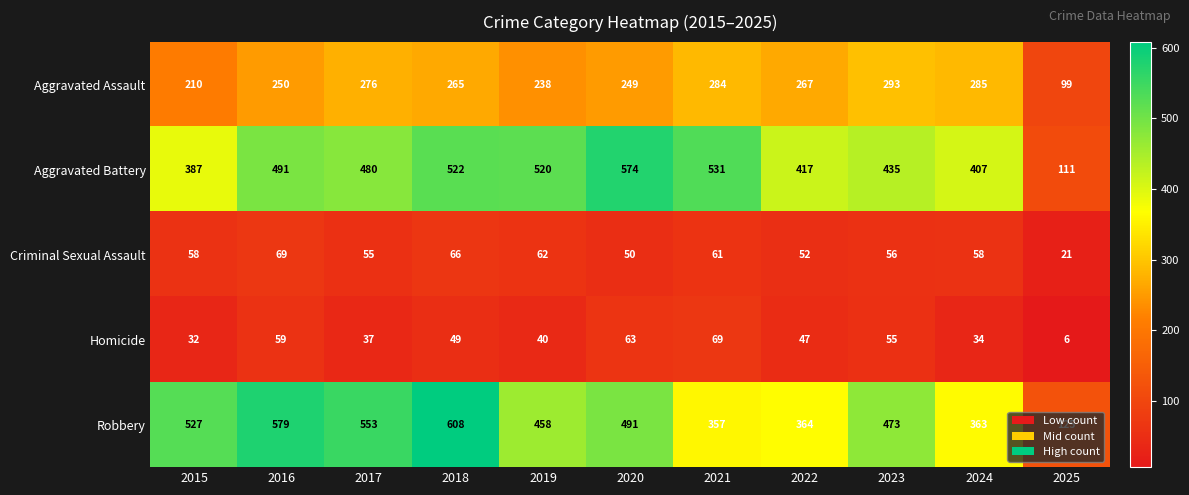

At which label is Homicide closest to 37?

2017